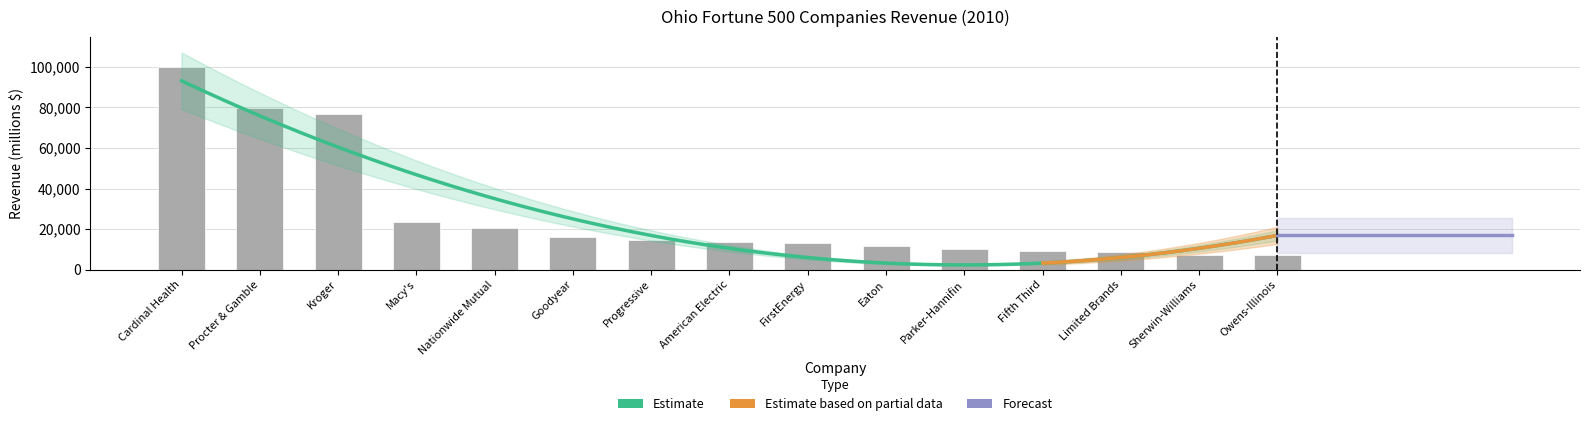

The chart shows a value of 12967.0 at FirstEnergy. True or false?

True